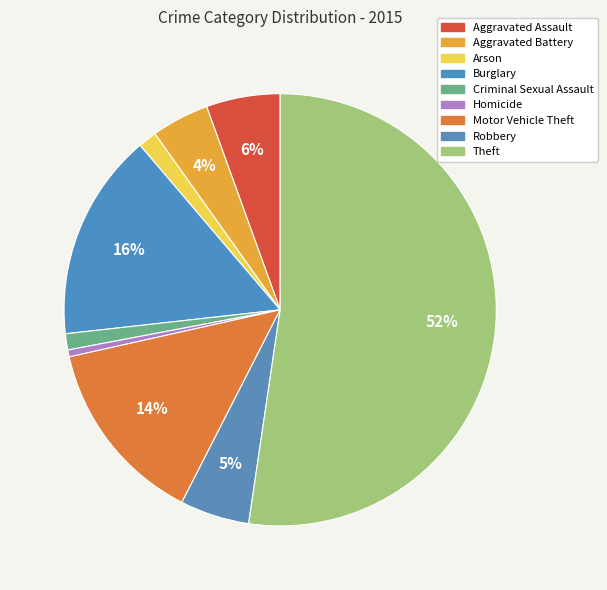

What percentage is the Motor Vehicle Theft slice, to the nearest percent?

14%